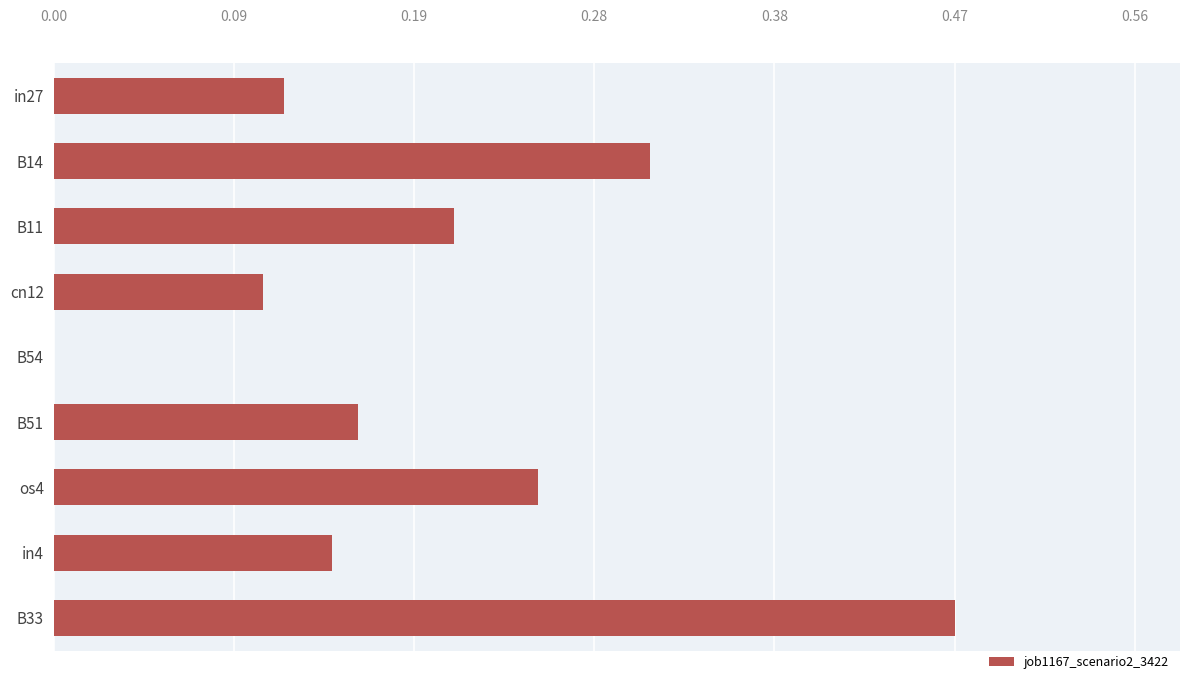

What is the average value?

0.2